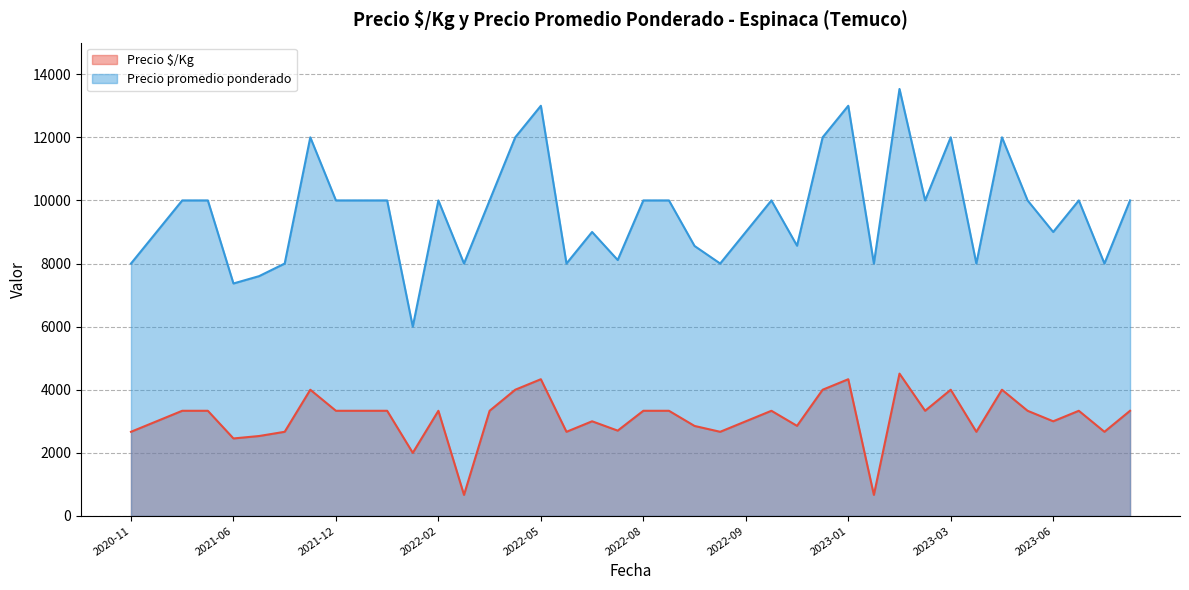

What is the difference between the highest and lowest values at 2020-11?

5333